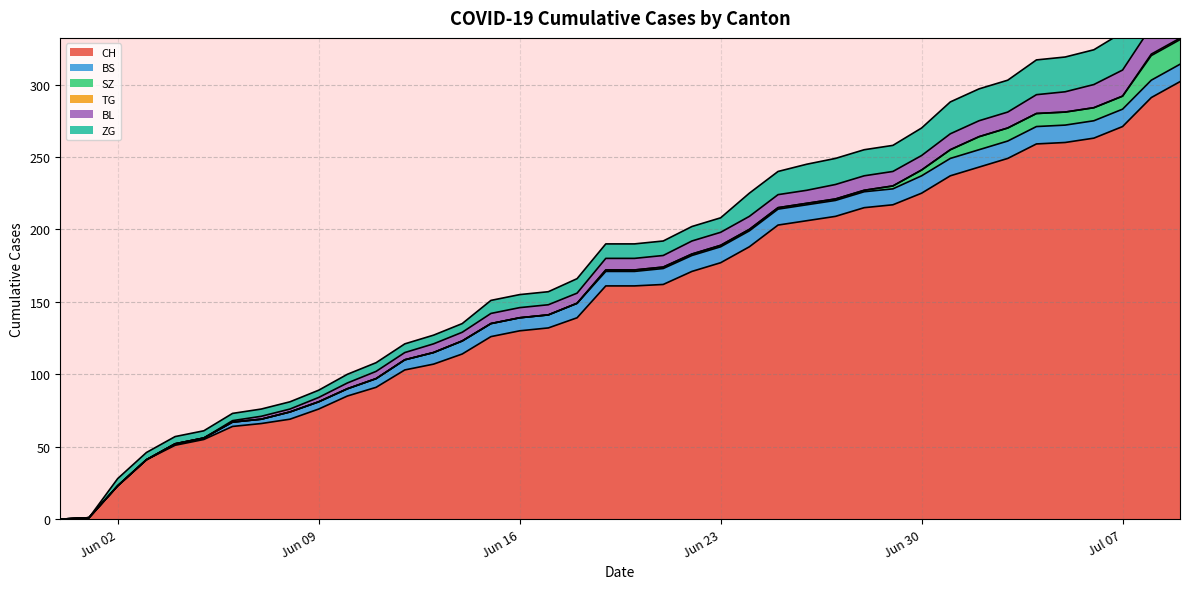

Which series has the largest range (max minus min)?

CH